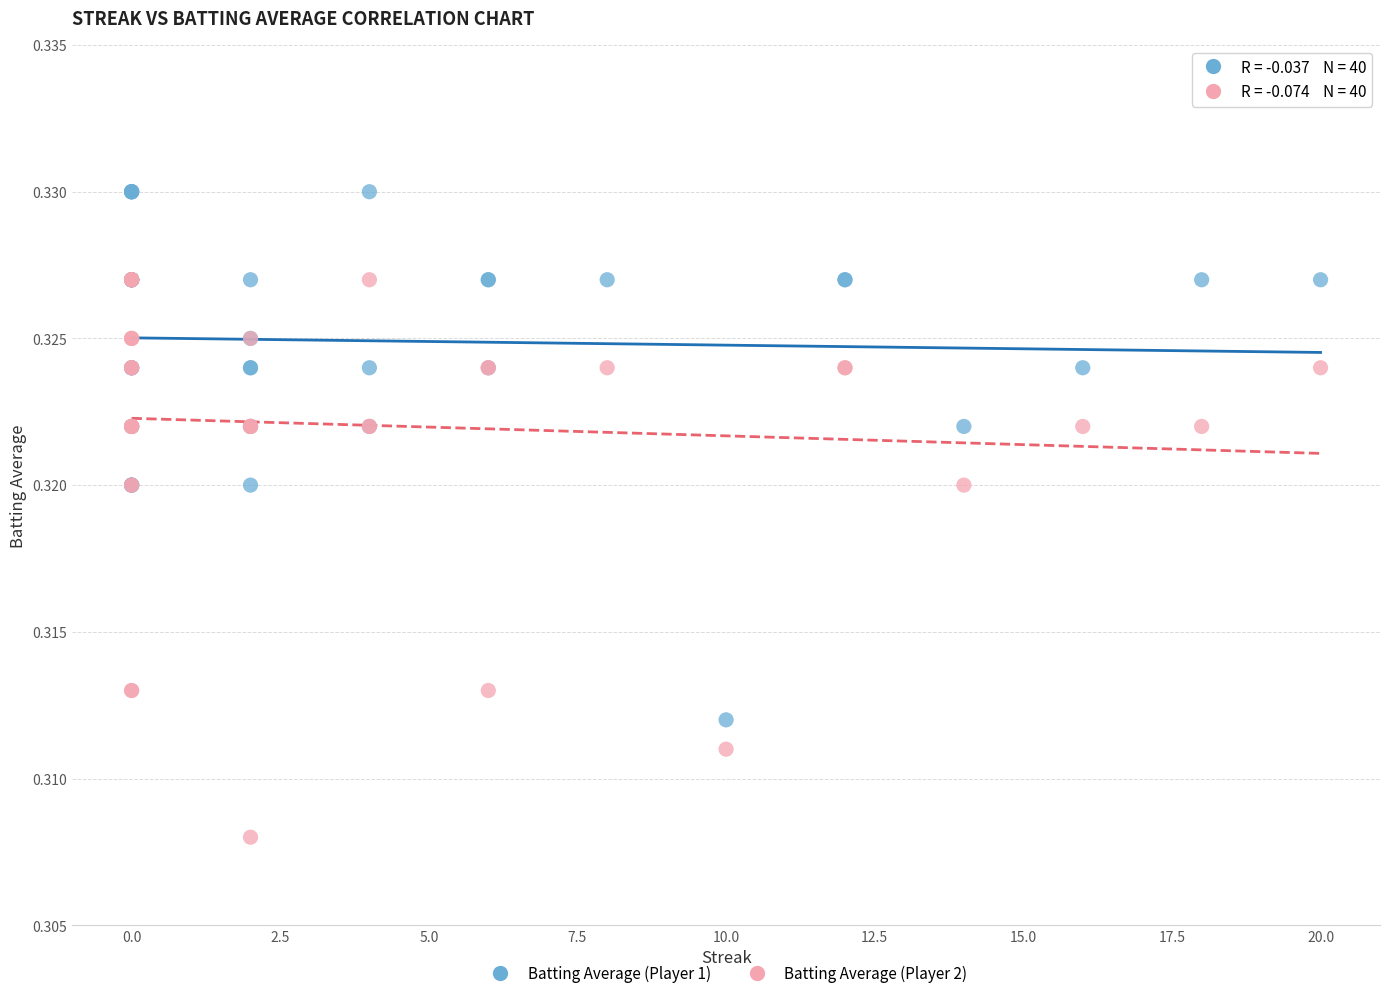

What are all the series names shown in the legend?

Batting Average (Player 1), Batting Average (Player 2)